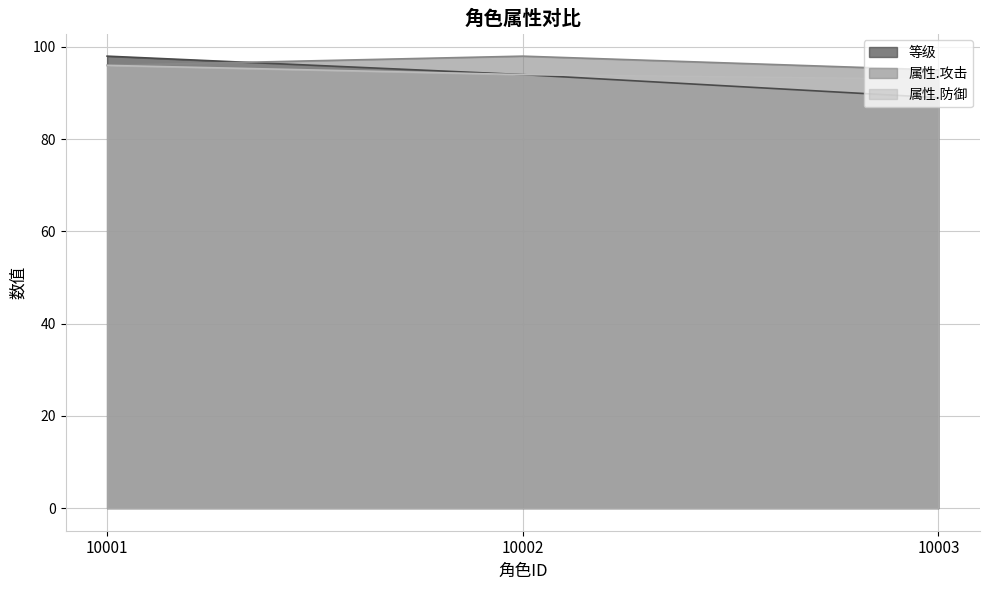

What is the value of the 属性.防御 point at the 3rd from the left?

93